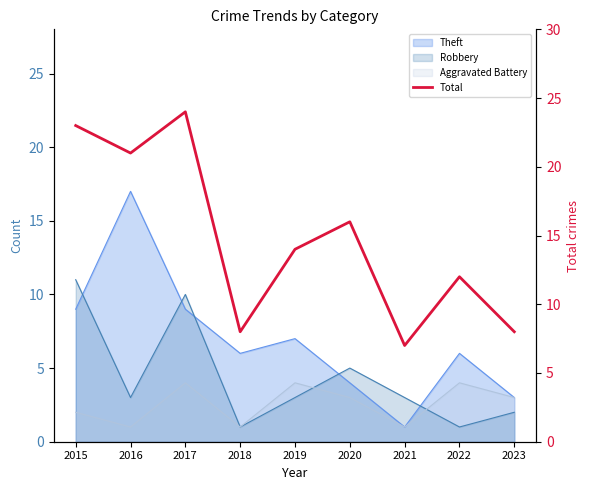

Rank the categories by value from lowest to highest.

2021, 2018, 2023, 2022, 2019, 2020, 2016, 2015, 2017